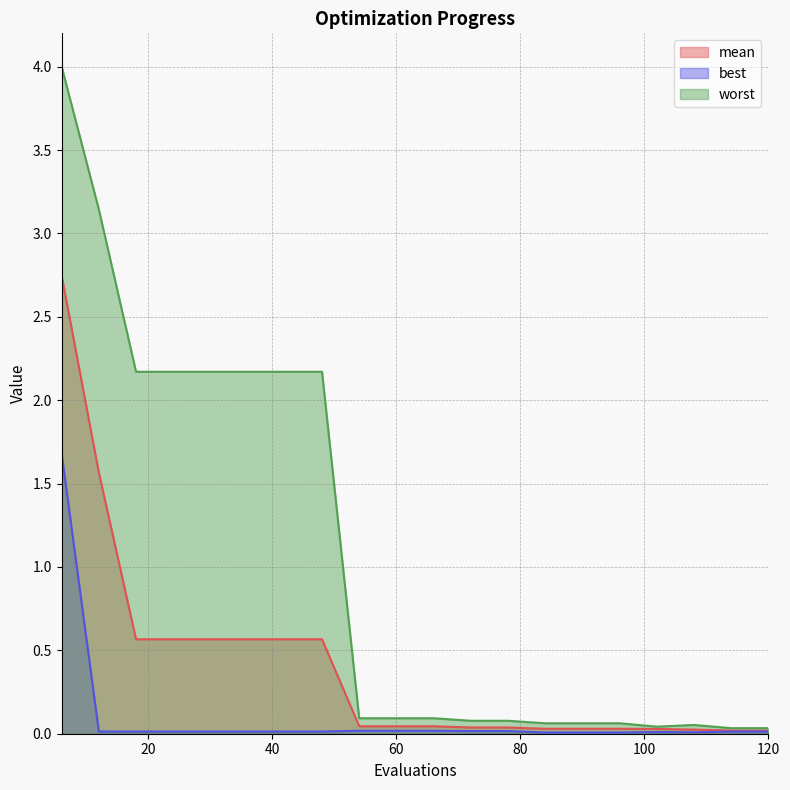

How many interior local peaks does the best series have?

1